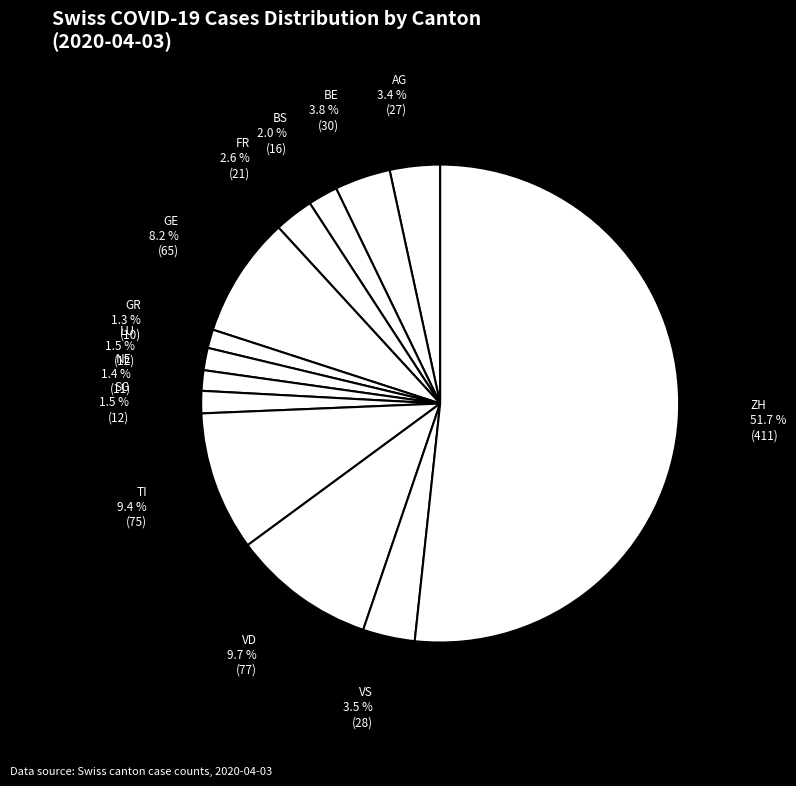

Is the sum of FR and VS greater than half?

No